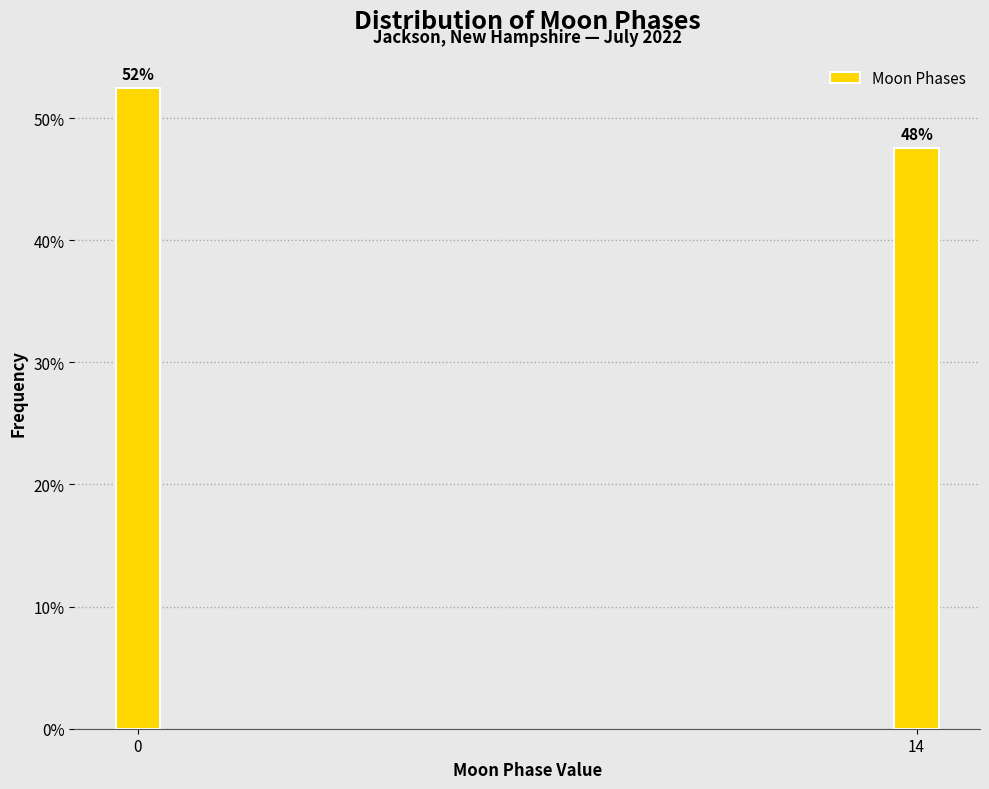

Does the chart contain any negative values?

No